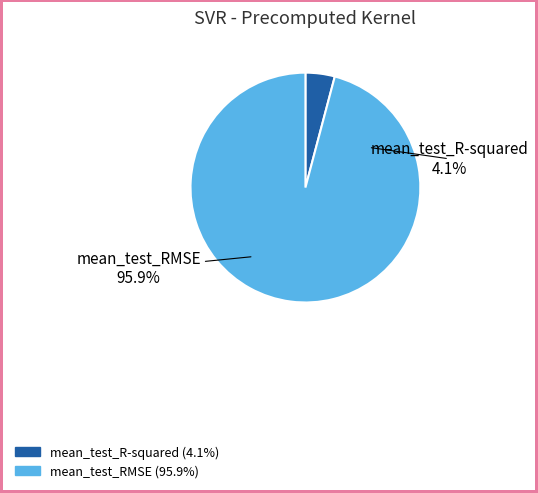

What percentage do mean_test_R-squared and mean_test_RMSE together represent?

100.0%